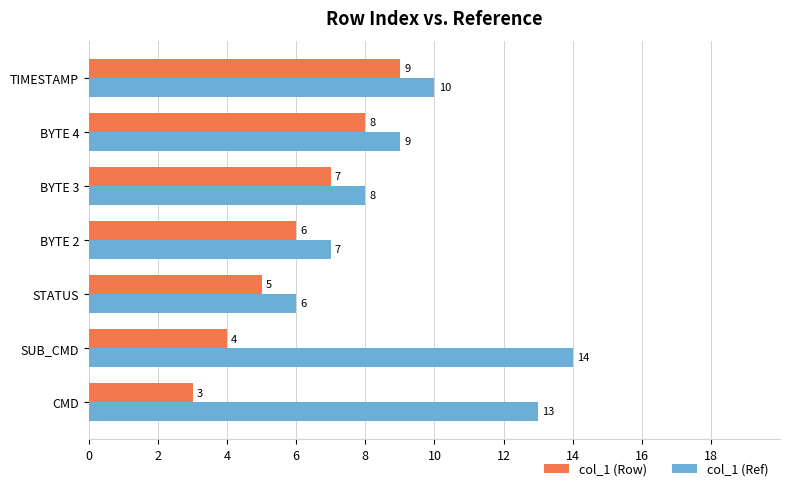

What is the sum of all col_1 (Row) values?

42